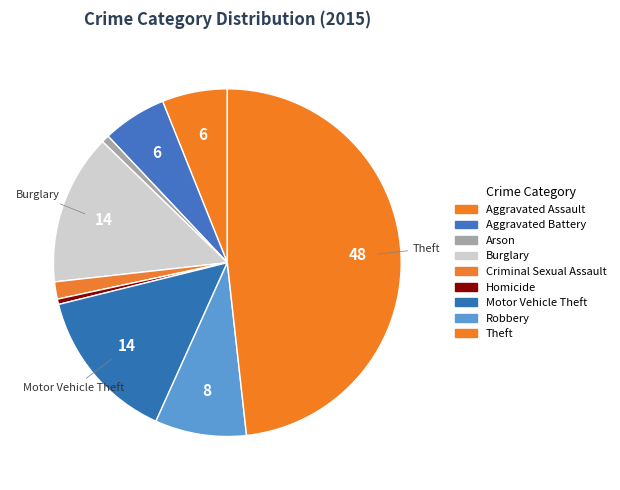

Approximately how many times larger is the value at Theft compared to Robbery?

5.7